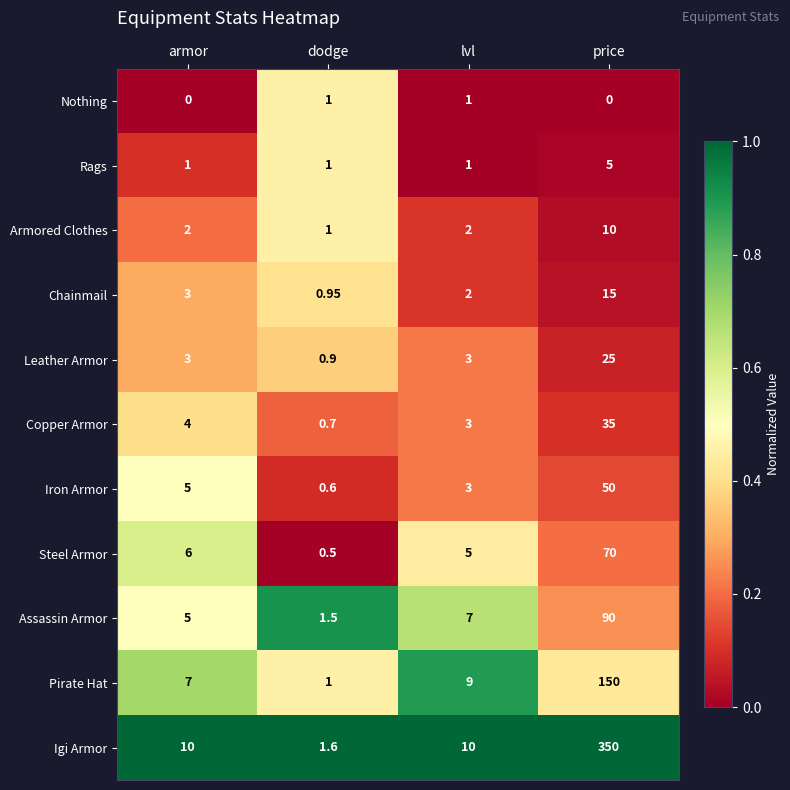

Which category has the lowest value in the Assassin Armor series?

dodge